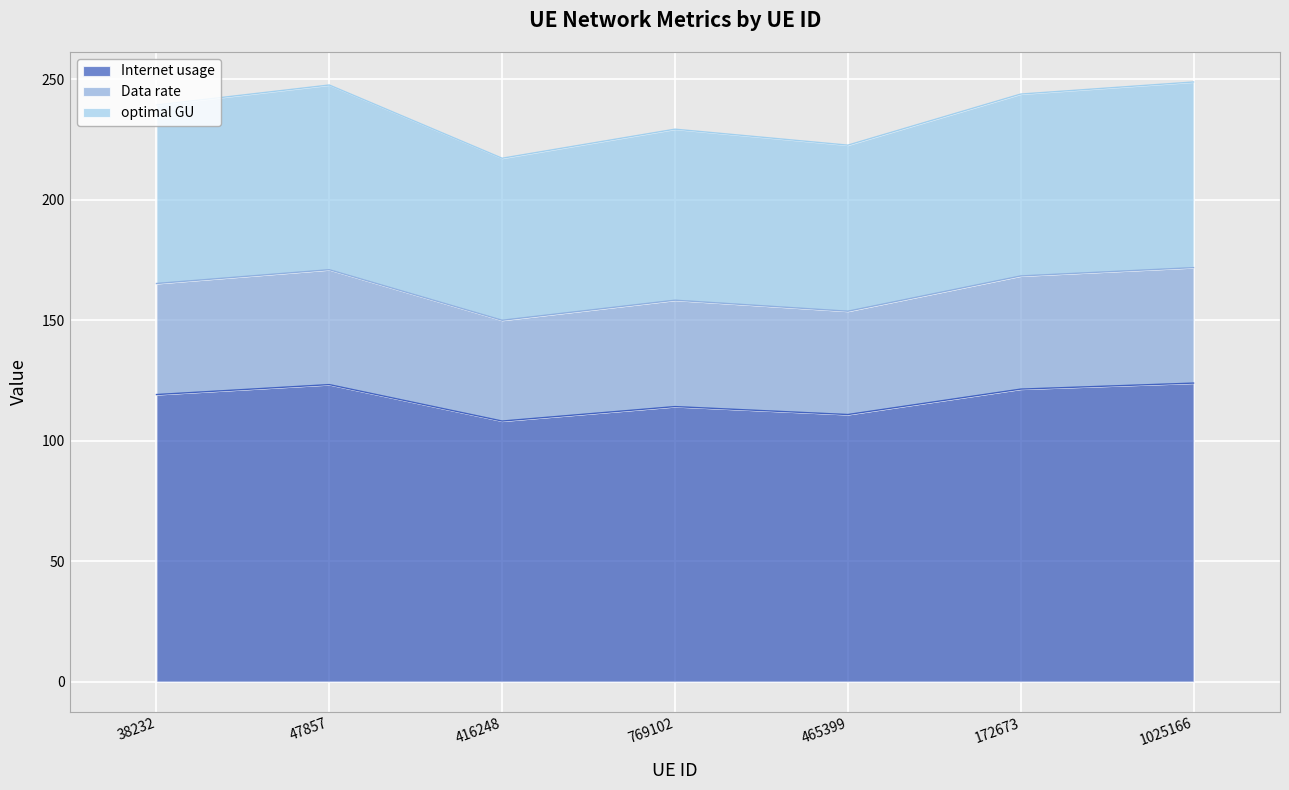

How many lines are shown in the chart?

3